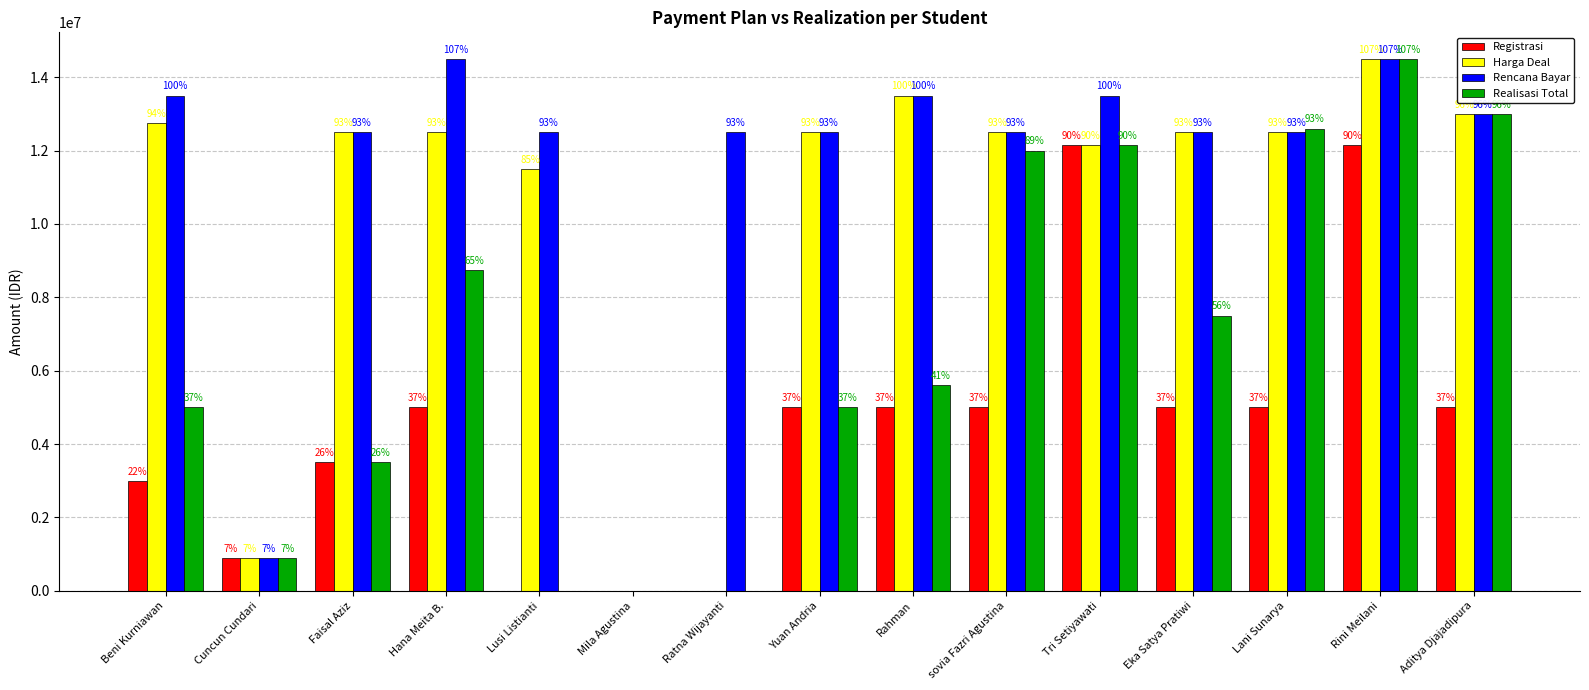

What is the average value of the Realisasi Total series?

6700000